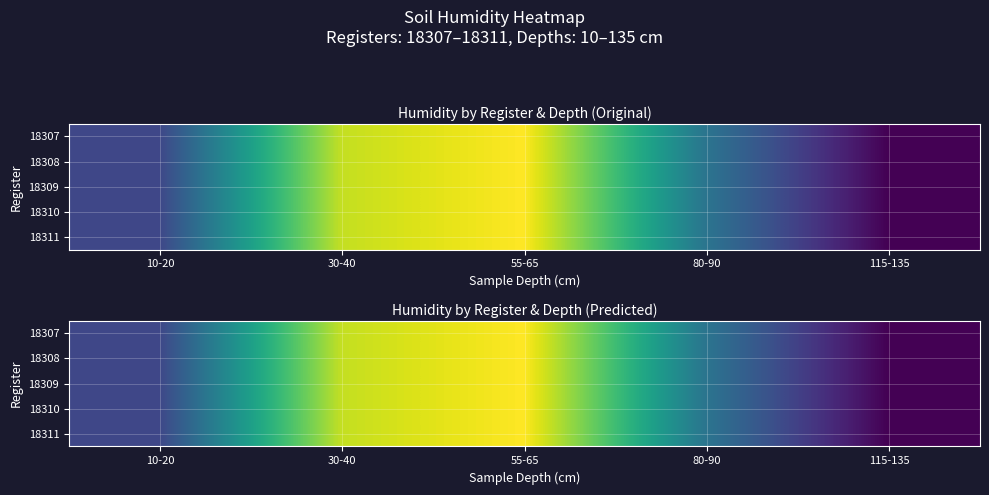

Is the value of 18310 at 115-135 greater than the value of 18311 at 115-135?

No